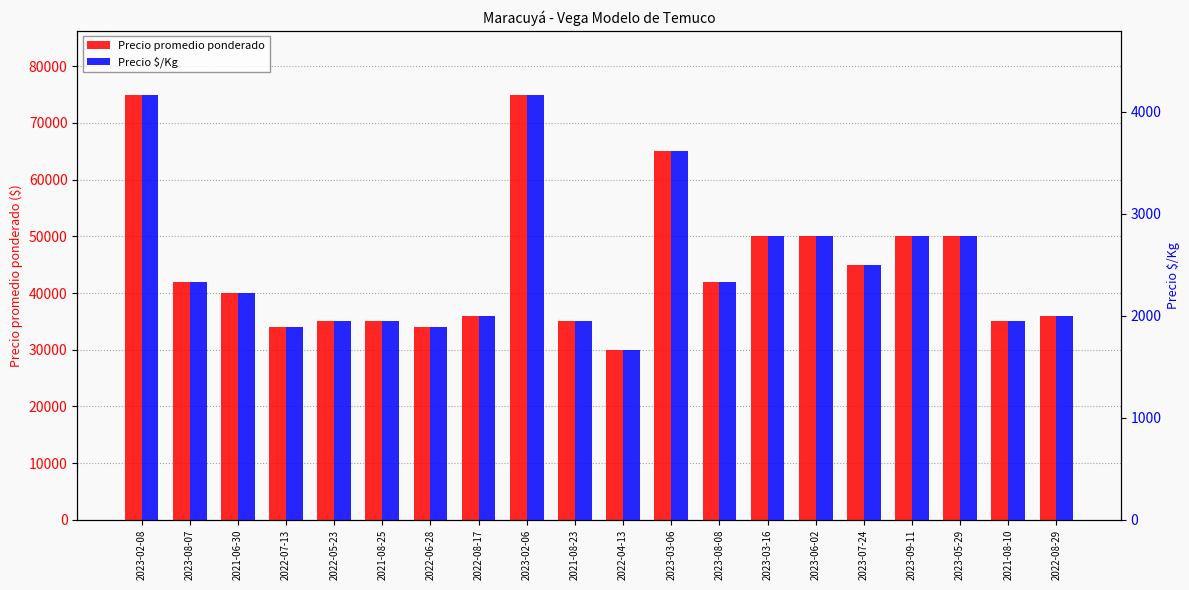

The value of Precio $/Kg at 2021-06-30 is 2222. True or false?

True